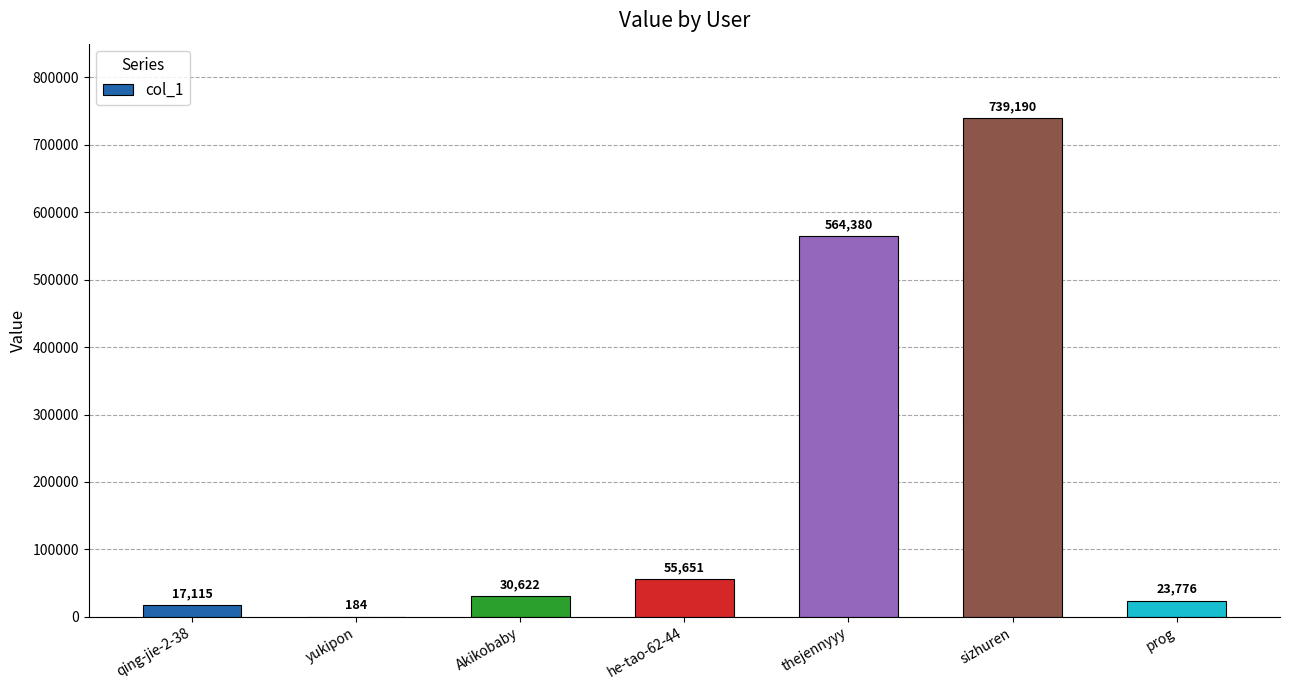

The chart shows a value of 23776 at prog. True or false?

True